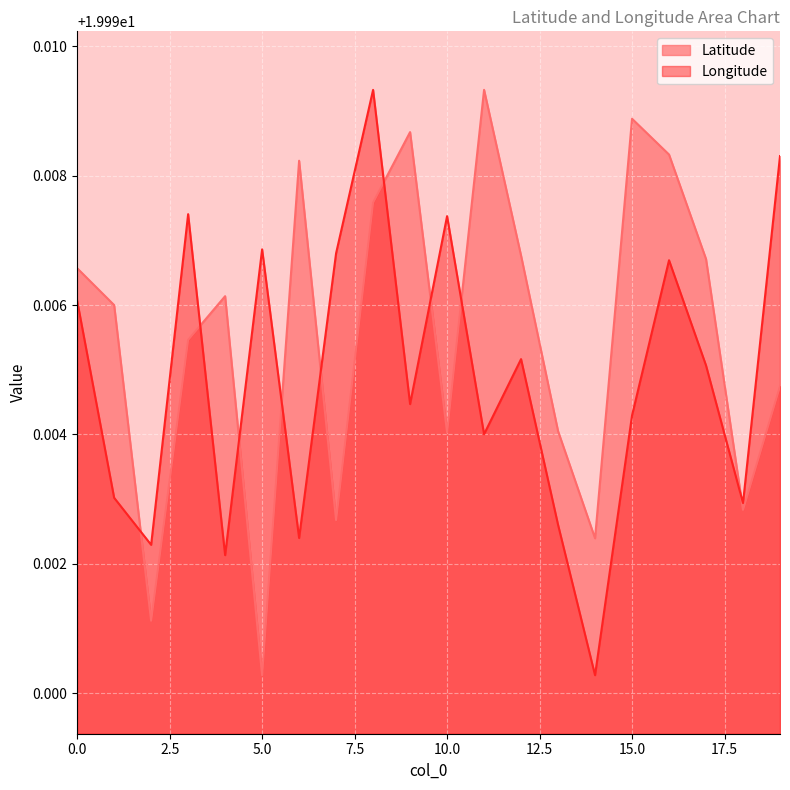

Reading left to right, what are all the values shown in this chart?

Latitude: 0=20.0	1=20.0	2=20.0	3=20.0	4=20.0	5=20.0	6=20.0	7=20.0	8=20.0	9=20.0	10=20.0	11=20.0	12=20.0	13=20.0	14=20.0	15=20.0	16=20.0	17=20.0	18=20.0	19=20.0
Longitude: 0=20.0	1=20.0	2=20.0	3=20.0	4=20.0	5=20.0	6=20.0	7=20.0	8=20.0	9=20.0	10=20.0	11=20.0	12=20.0	13=20.0	14=20.0	15=20.0	16=20.0	17=20.0	18=20.0	19=20.0